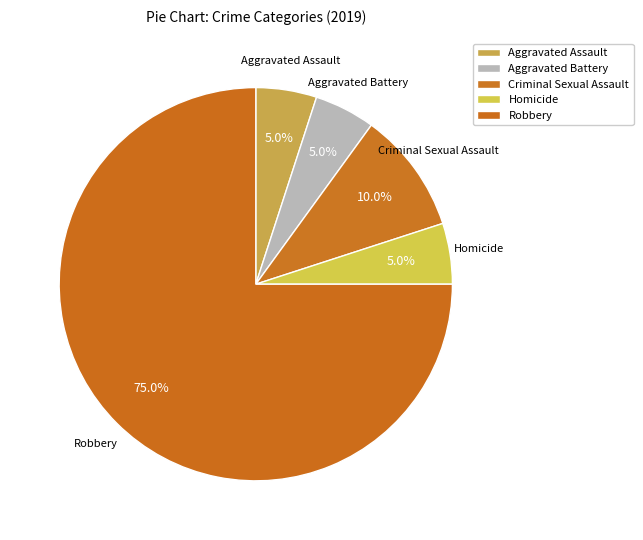

Is it true that Homicide is 5% of the pie?

True